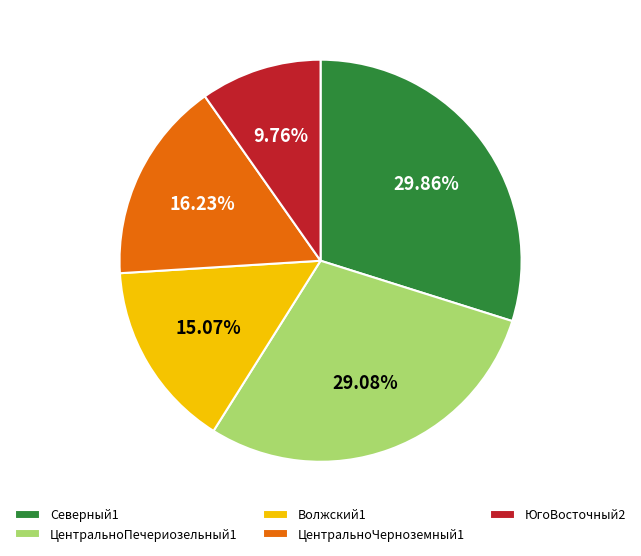

What is the ratio of the value at Северный1 to the value at ЮгoВосточный2?

3.1